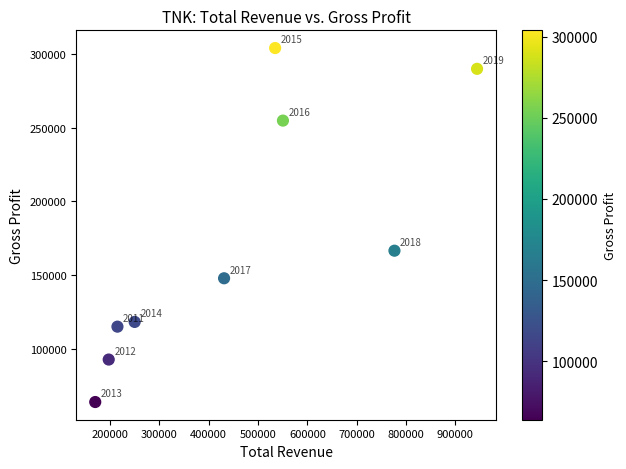

What is the range of Y values (max minus min)?

240000